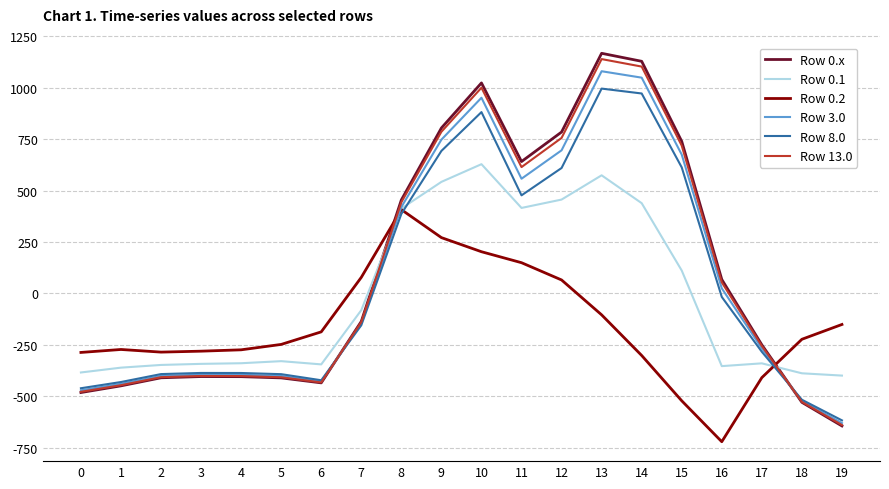

The value of Row 0.2 at 15 is -334.1. True or false?

False